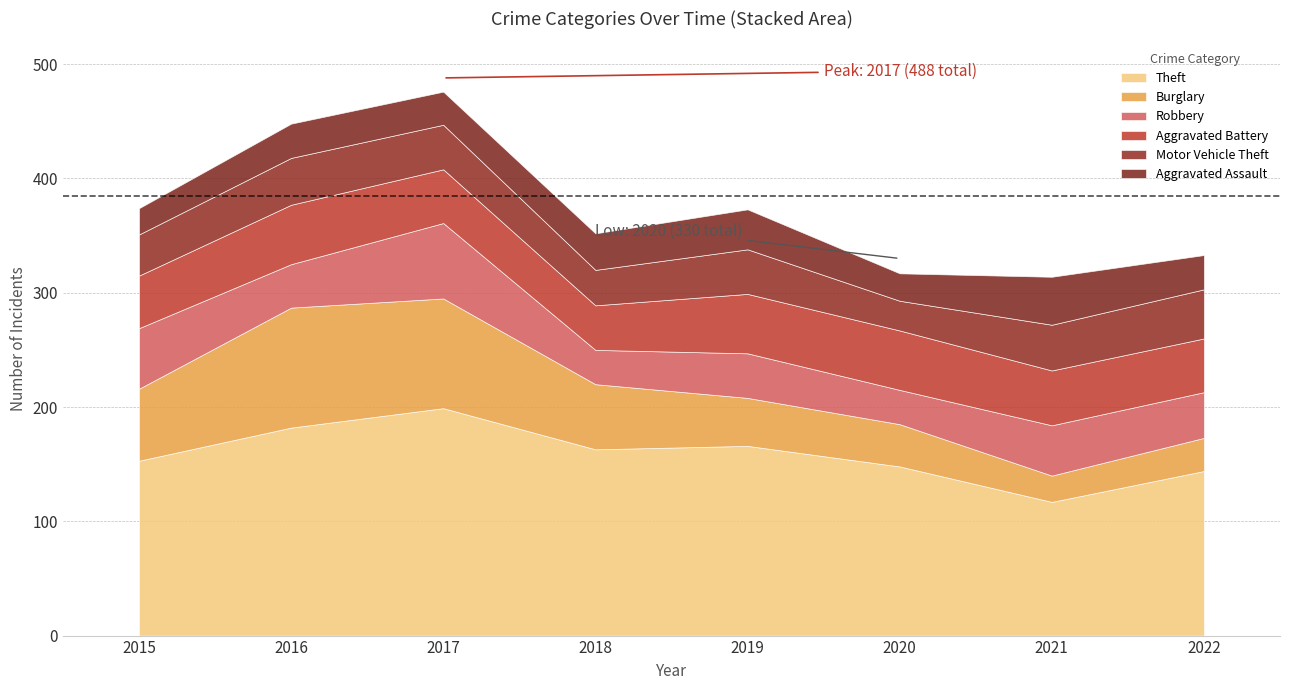

Is the value of Robbery at 2017 greater than the value of Aggravated Assault at 2018?

Yes